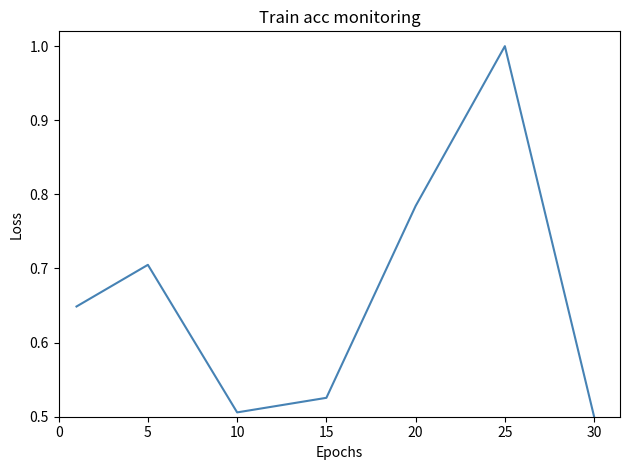

What is the average value?

0.7